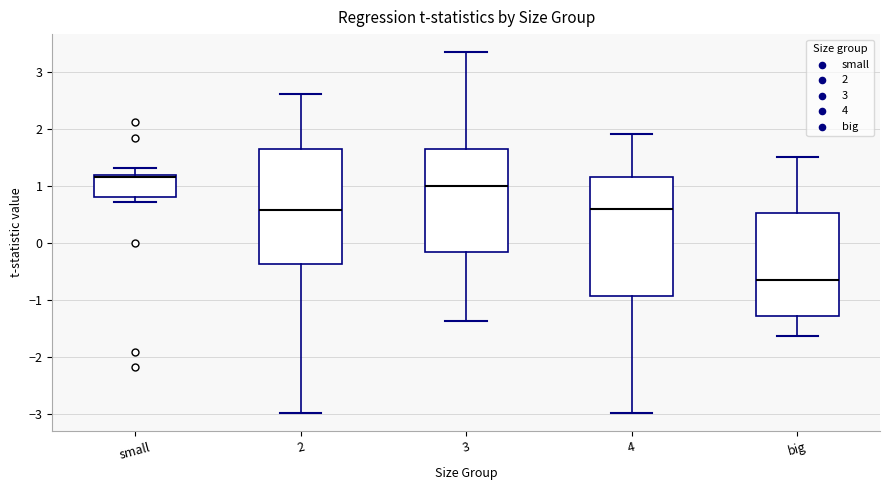

Reading left to right, transcribe this box plot: for each box, give where its median line is, the range the box spans, and where its two whiskers end, as read against the y-axis. The values are not printed on the chart, so give them approximately, as read against the axis.

small: median 1.2 (just below the box's upper edge), box 0.8 to 1.2, whiskers 0.7 to 1.3
2: median 0.6, box -0.4 to 1.7, whiskers -3.0 to 2.6
3: median 1.0, box -0.2 to 1.6, whiskers -1.4 to 3.4
4: median 0.6, box -0.9 to 1.2, whiskers -3.0 to 1.9
big: median -0.7, box -1.3 to 0.5, whiskers -1.6 to 1.5